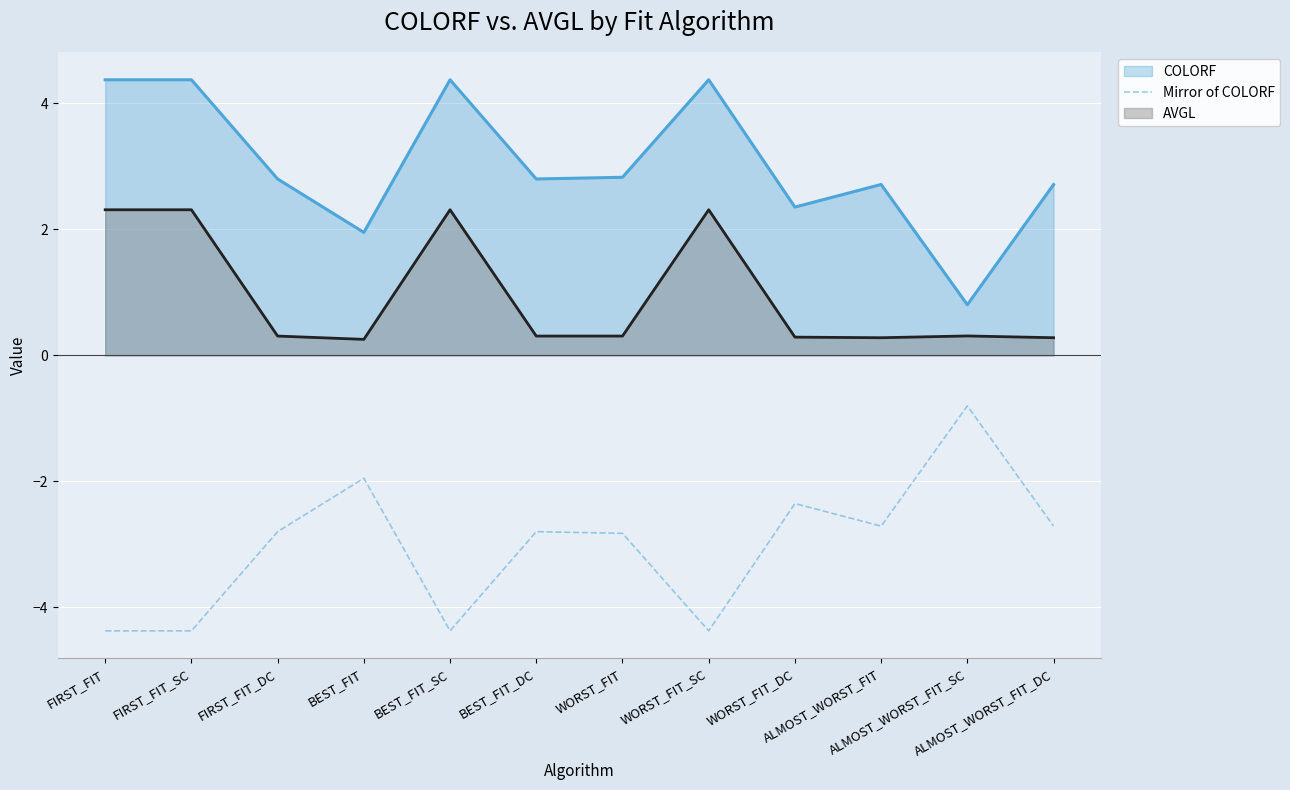

What is the highest value of the Mirror of COLORF series?

-0.8